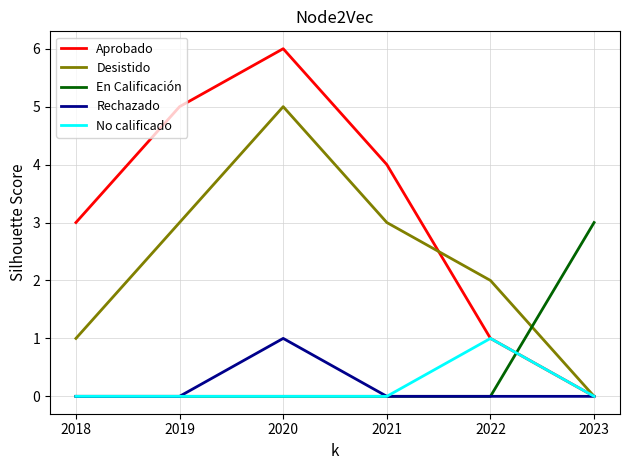

Reading right to left, extract all data points from this chart.

Aprobado: 0	1	4	6	5	3
Desistido: 0	2	3	5	3	1
En Calificación: 3	0	0	0	0	0
Rechazado: 0	0	0	1	0	0
No calificado: 0	1	0	0	0	0